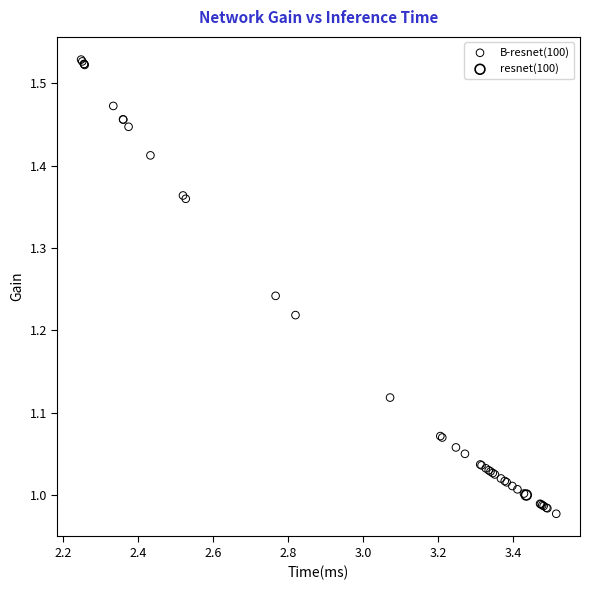

What are all the series names shown in the legend?

B-resnet(100), resnet(100)